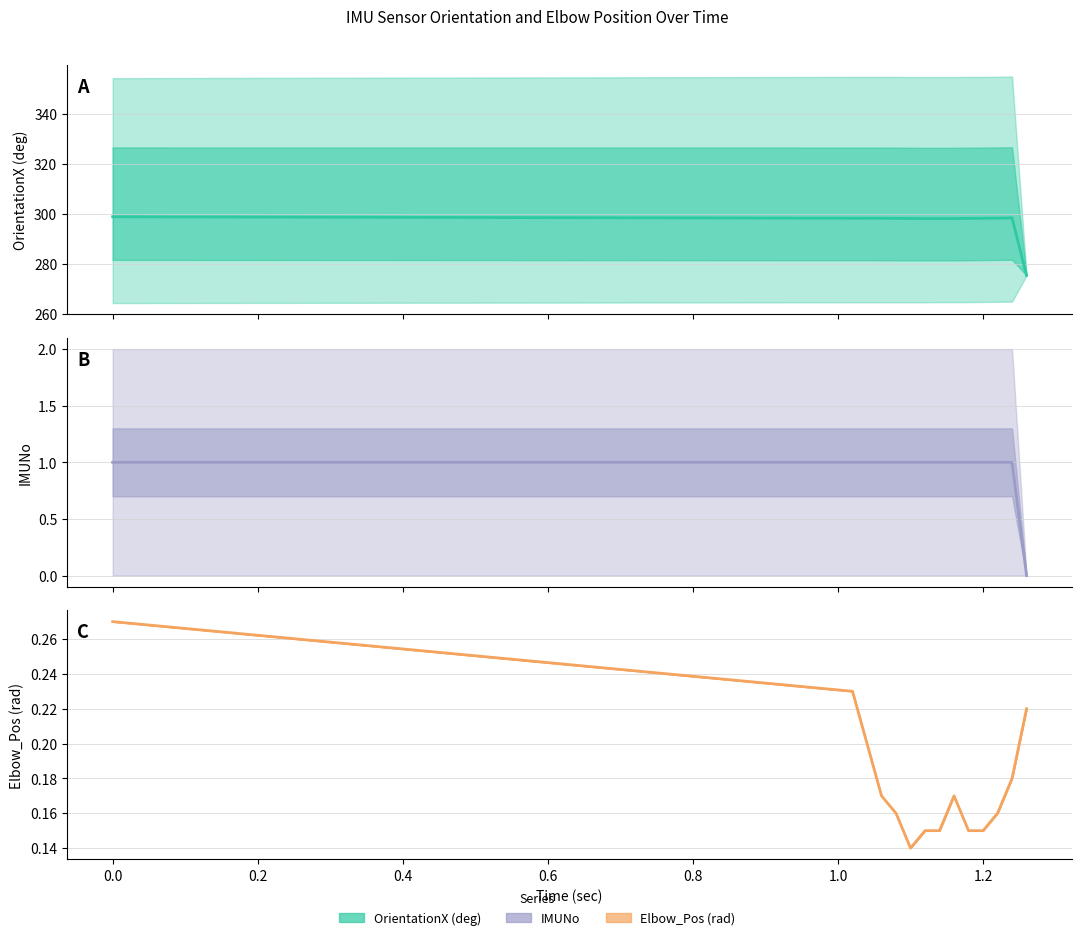

What is the label of the 8th point from the left?

1.2